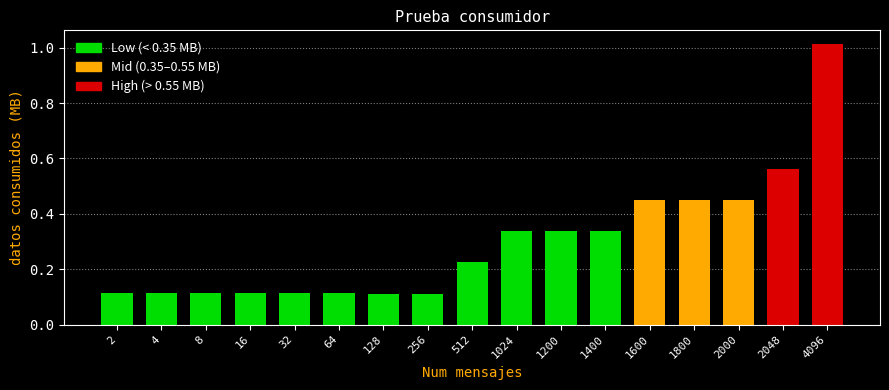

What is the sum of all values?

5.1